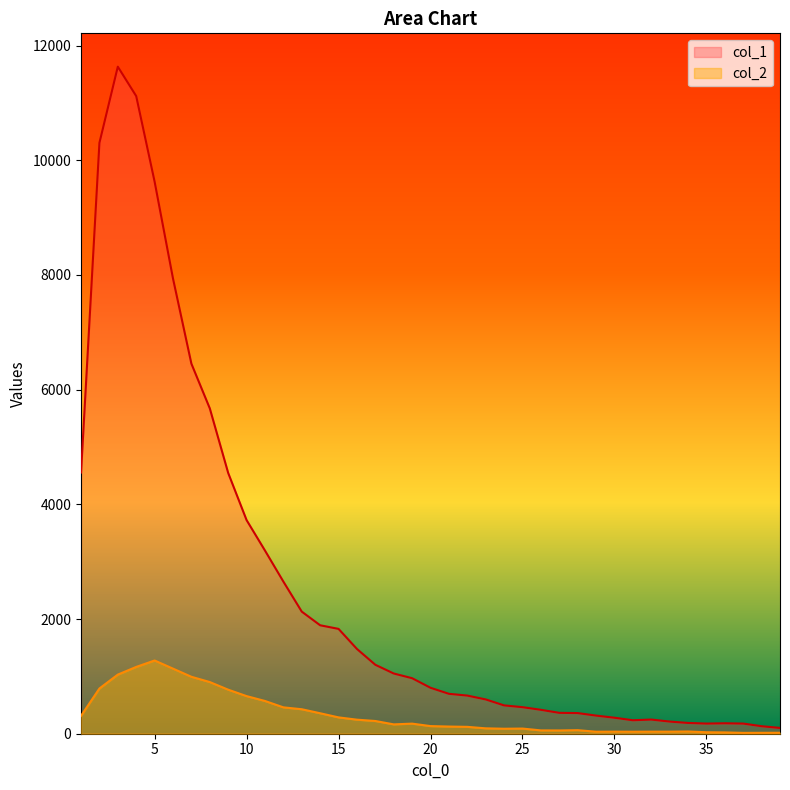

Rank the series by their average value, from highest to lowest.

col_1, col_2